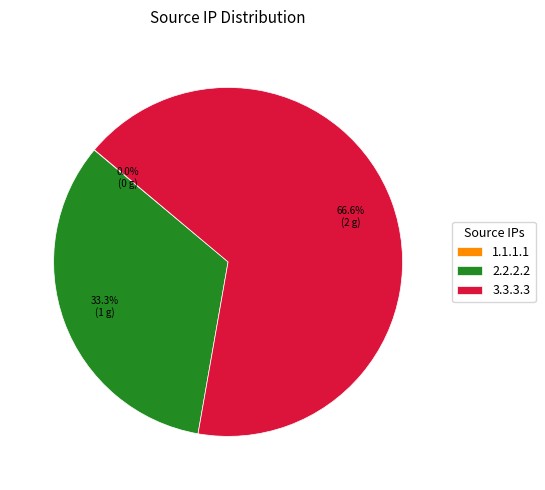

Does 3.3.3.3 represent more than half of the total?

Yes